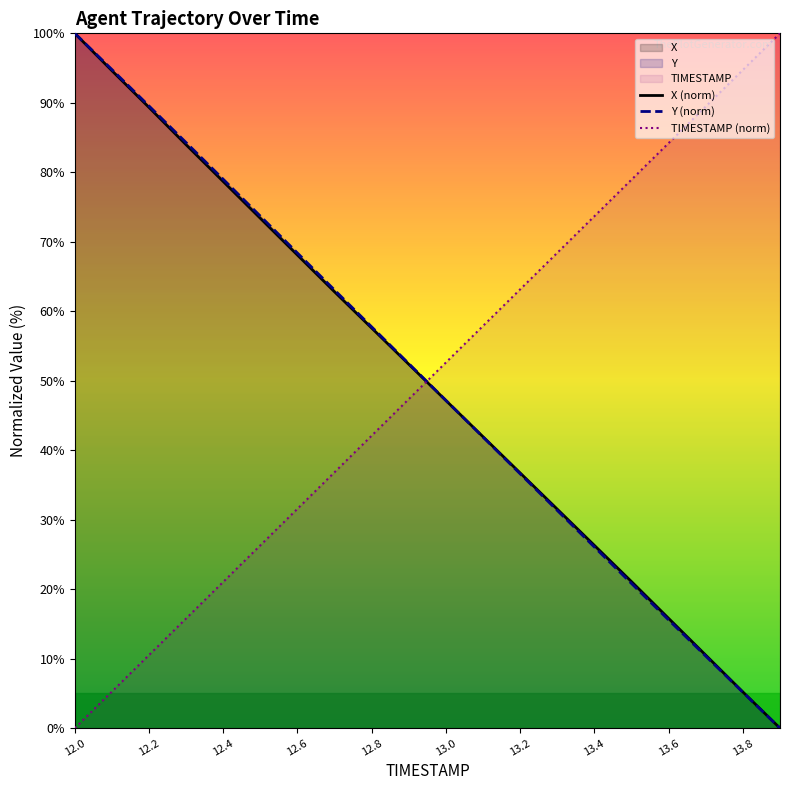

The X (norm) series shows 36.7 at 13.2. True or false?

True